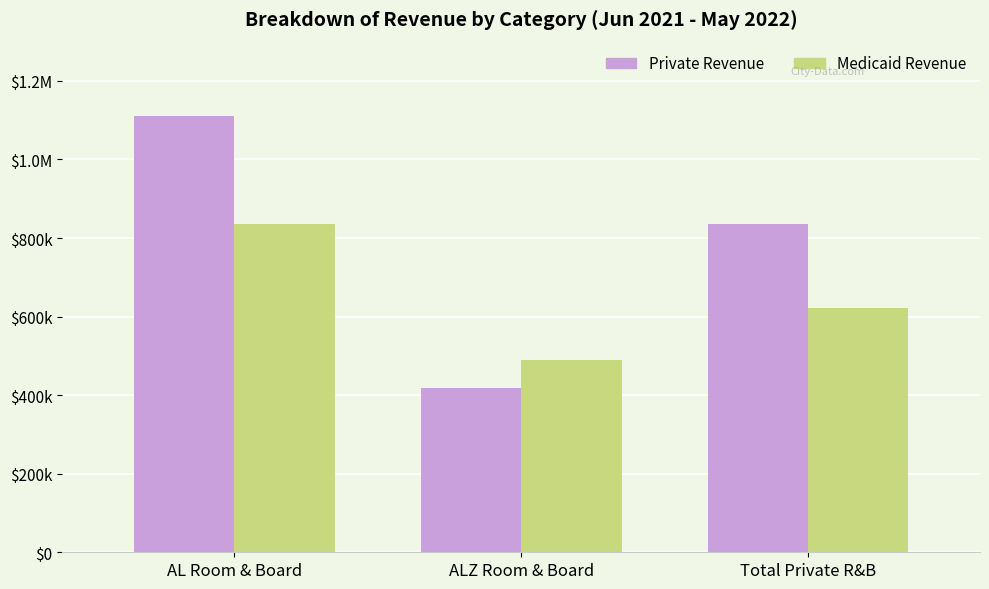

At how many categories does at least one series exceed 844190?

1